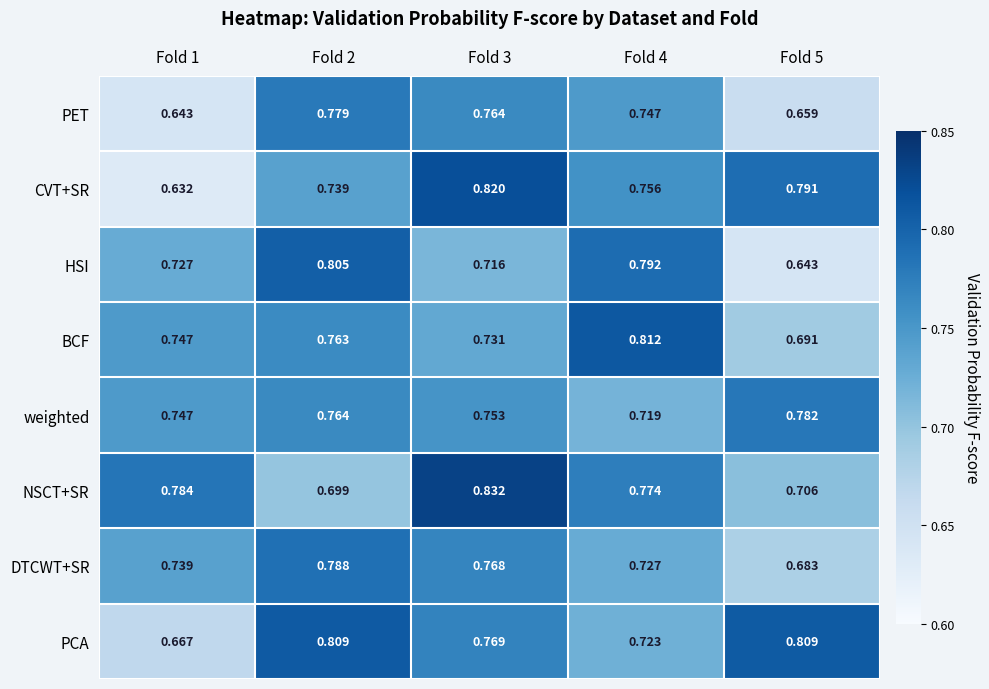

Rank the series by their maximum value, from lowest to highest.

PET, weighted, DTCWT+SR, HSI, PCA, BCF, CVT+SR, NSCT+SR